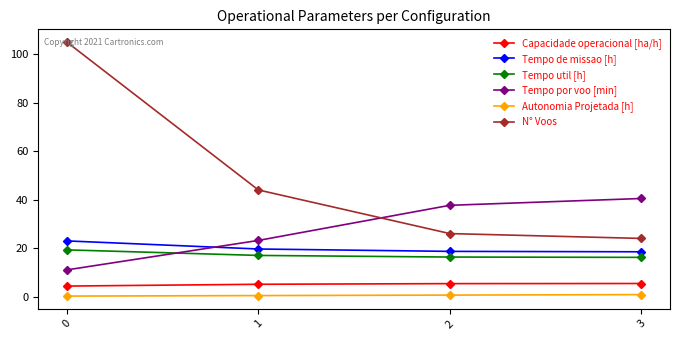

True or false: Capacidade operacional [ha/h] and N° Voos cross at least once.

False